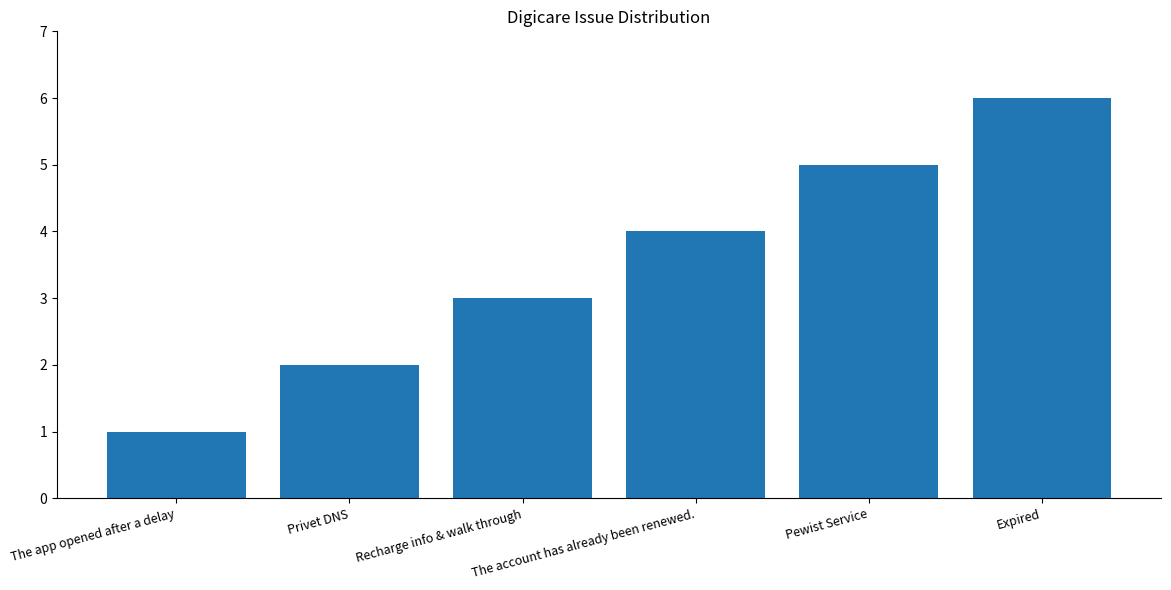

Rank the categories by value from lowest to highest.

The app opened after a delay, Privet DNS, Recharge info & walk through, The account has already been renewed., Pewist Service, Expired